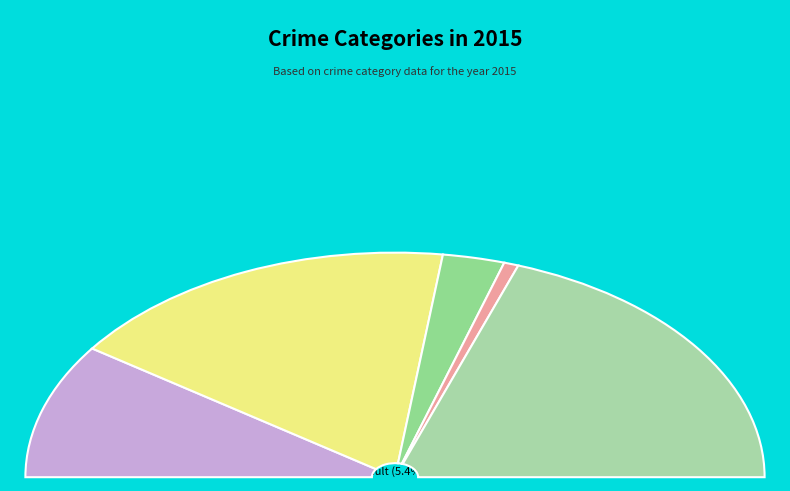

What is the change in value from Aggravated Battery to Robbery?

+14